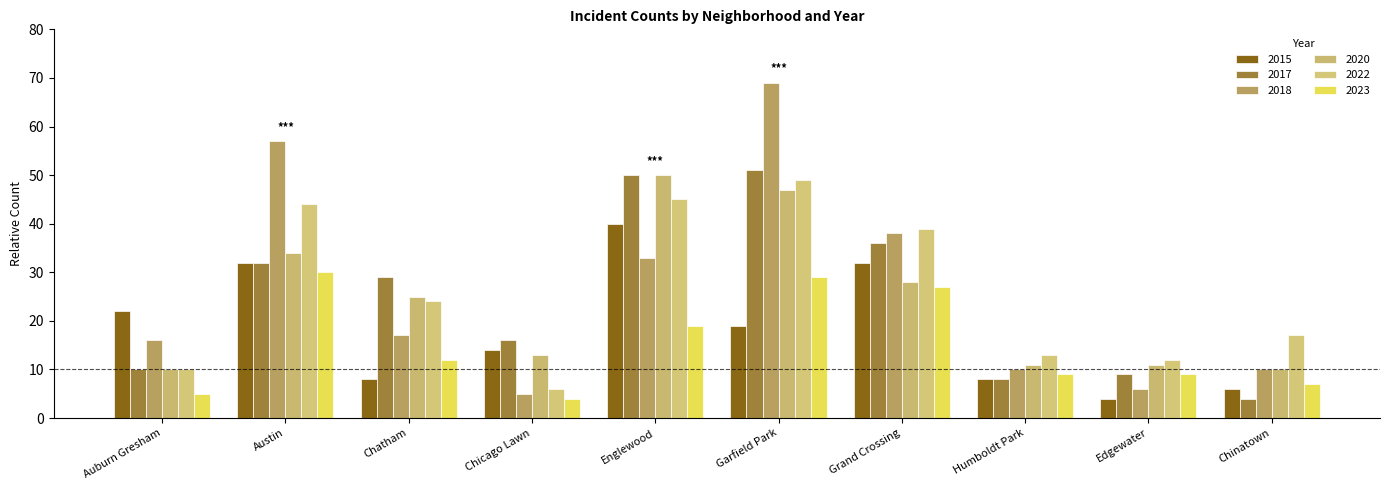

What is the label of the 4th bar from the left?

Chicago Lawn